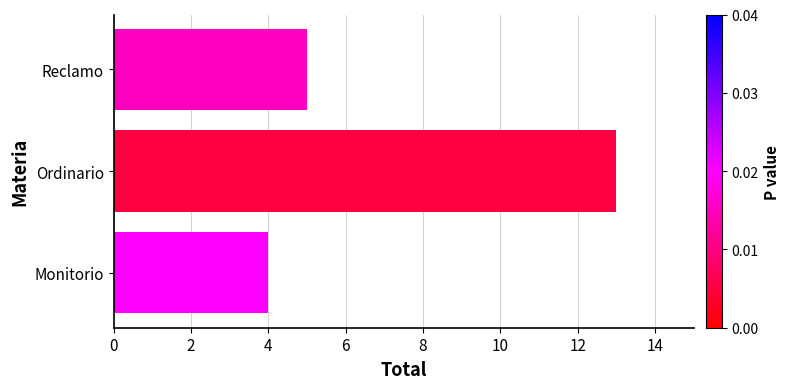

True or false: the data shows 3 at Reclamo.

False